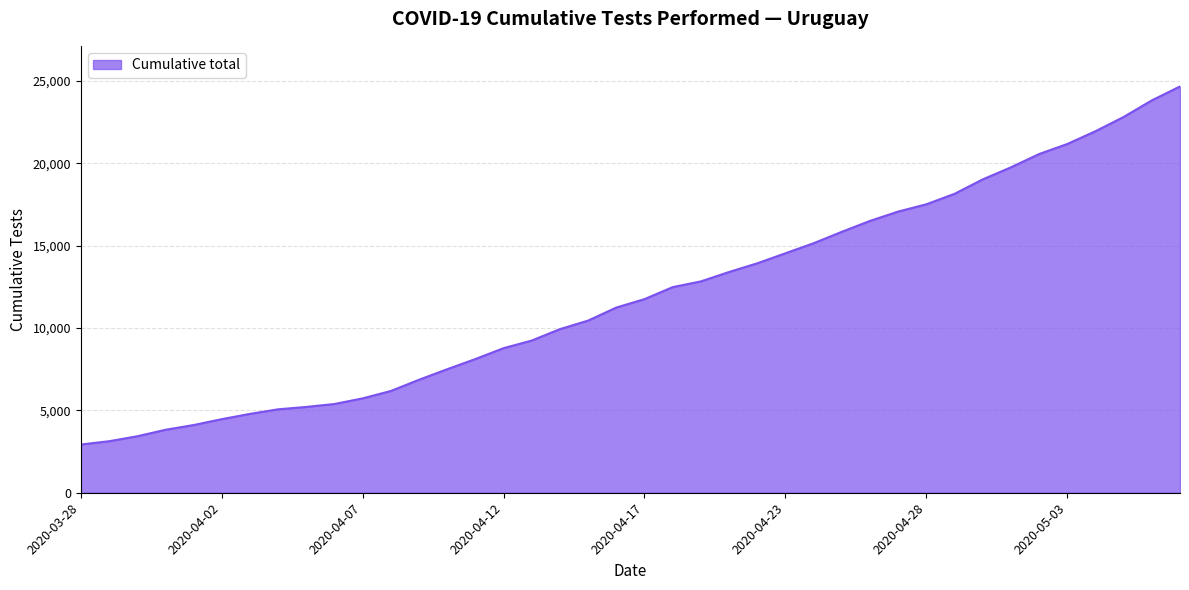

What is the maximum value shown in the chart?

24656